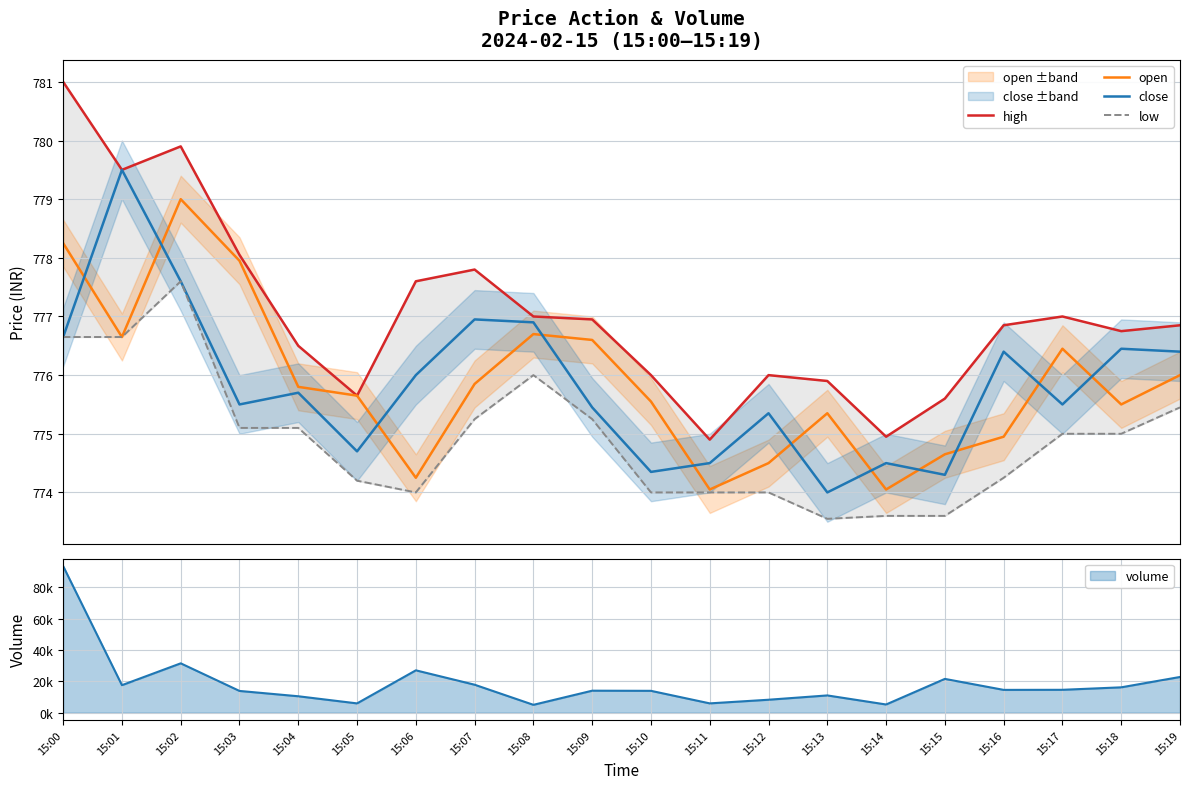

What is the approximate value of high at 15:03?

778.0